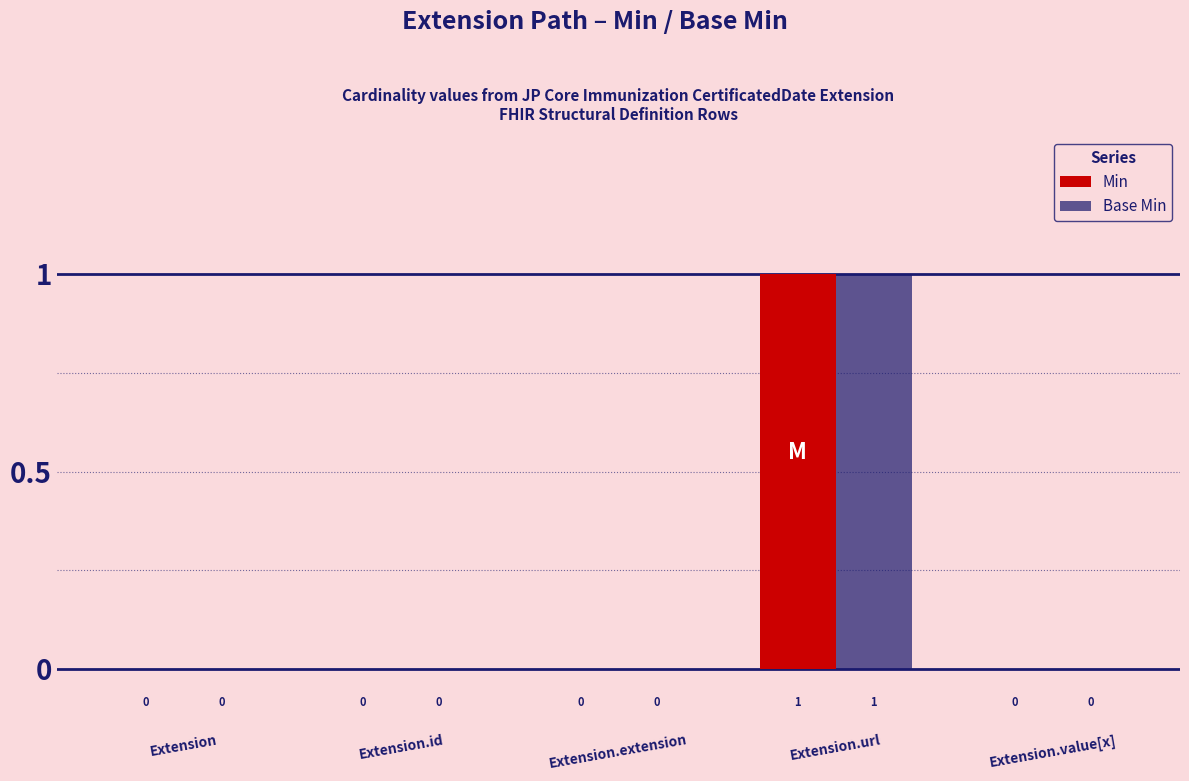

Reading left to right, what are all the values shown in this chart?

Min: Extension=0	Extension.id=0	Extension.extension=0	Extension.url=1	Extension.value[x]=0
Base Min: Extension=0	Extension.id=0	Extension.extension=0	Extension.url=1	Extension.value[x]=0